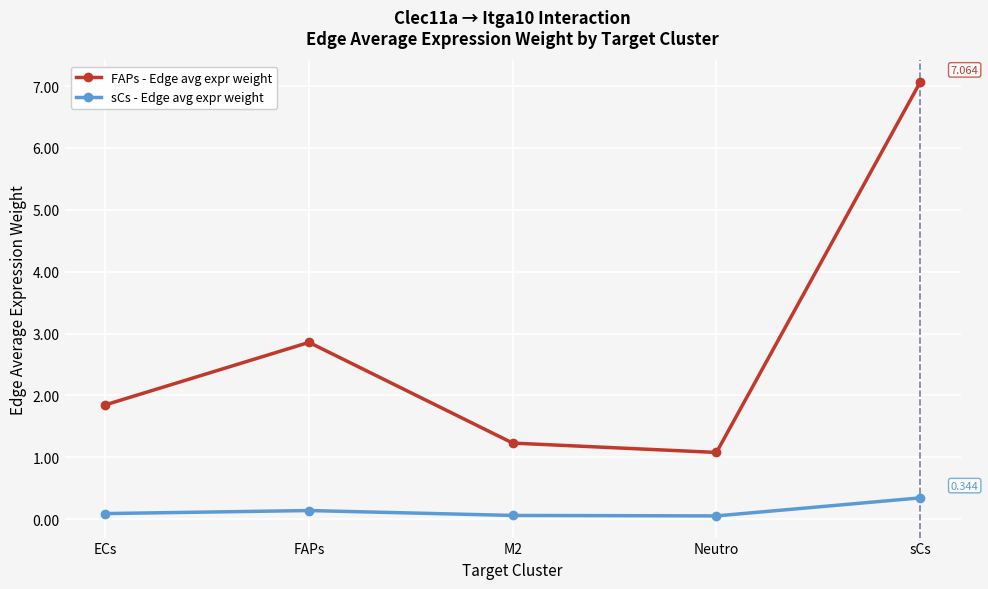

True or false: sCs - Edge avg expr weight has a value of 0.1 at M2.

True